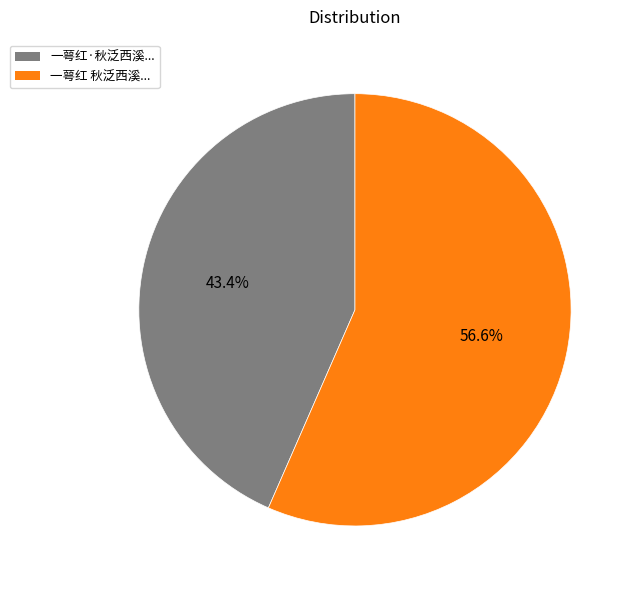

Is there any slice that represents more than half of the pie?

Yes